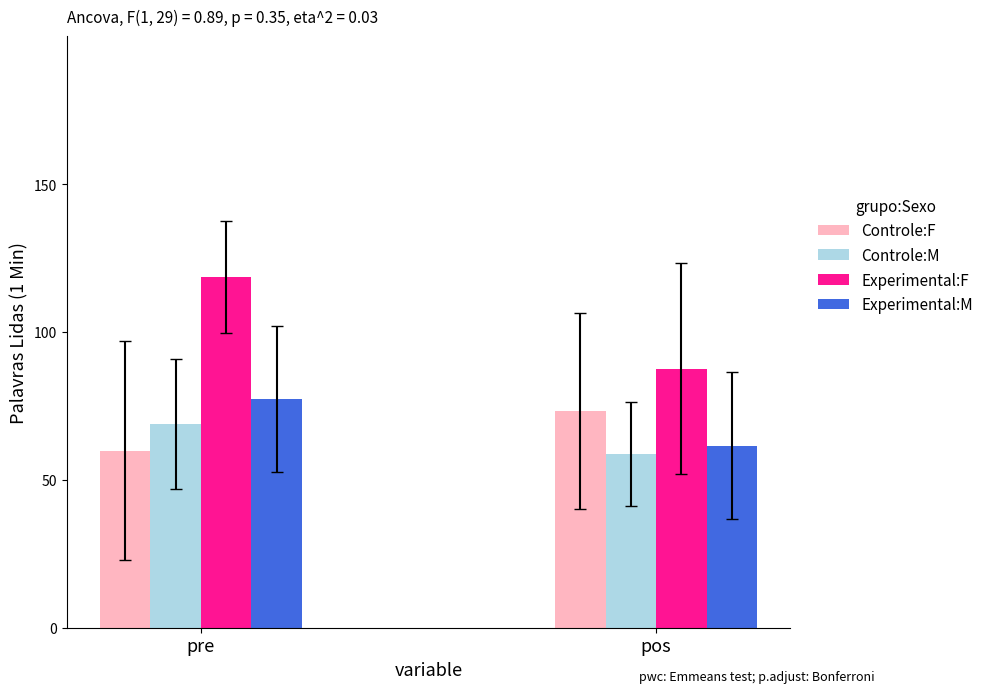

How many bars are there in each group?

4